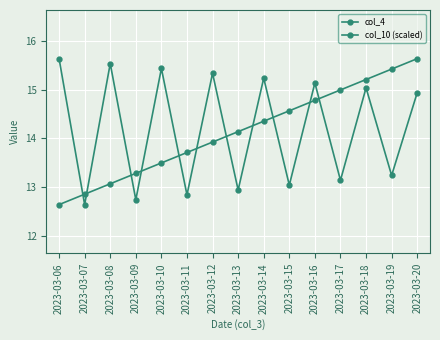

Does the chart have visible grid lines?

Yes